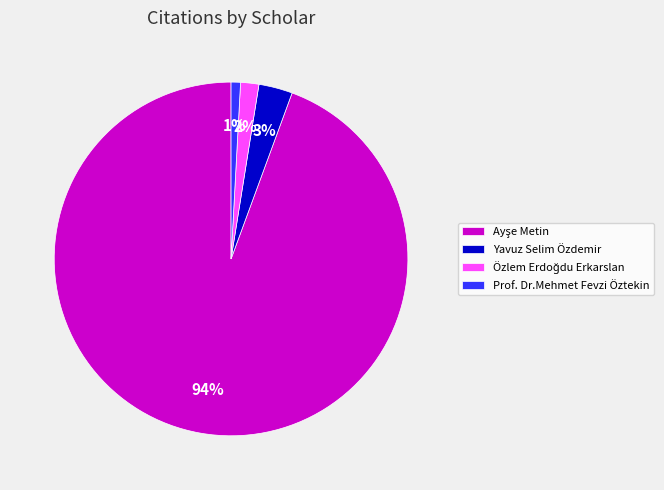

Is there a majority slice in this chart?

Yes